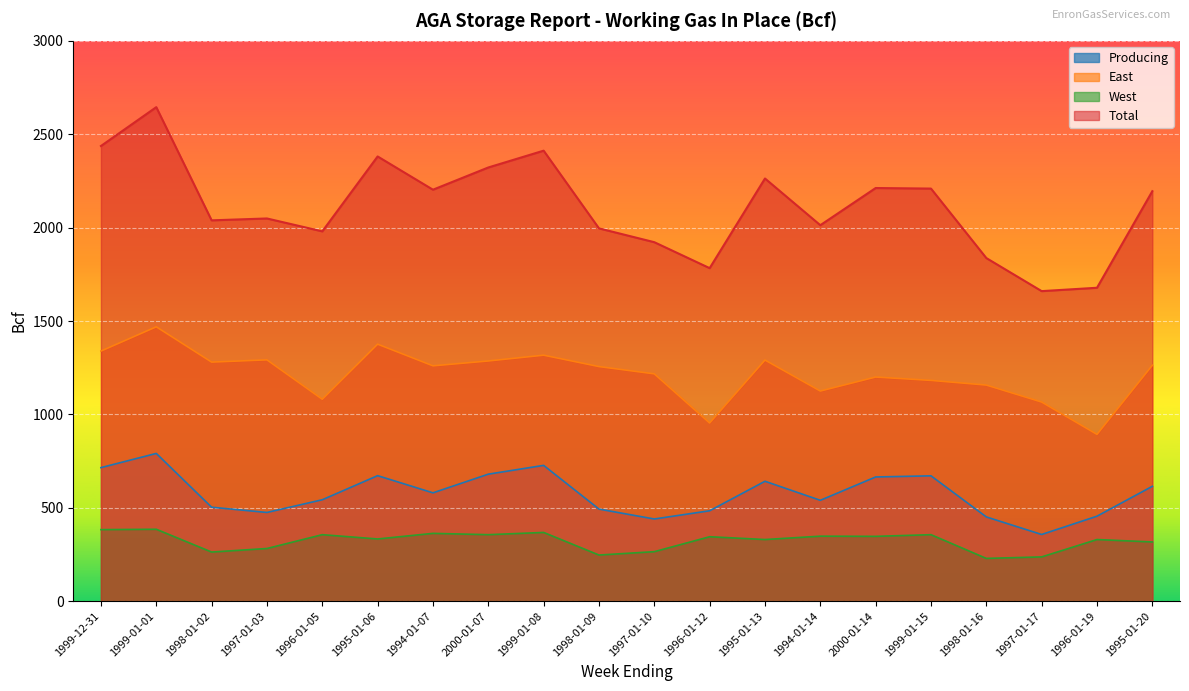

Where is the first local maximum for East?

1999-01-01